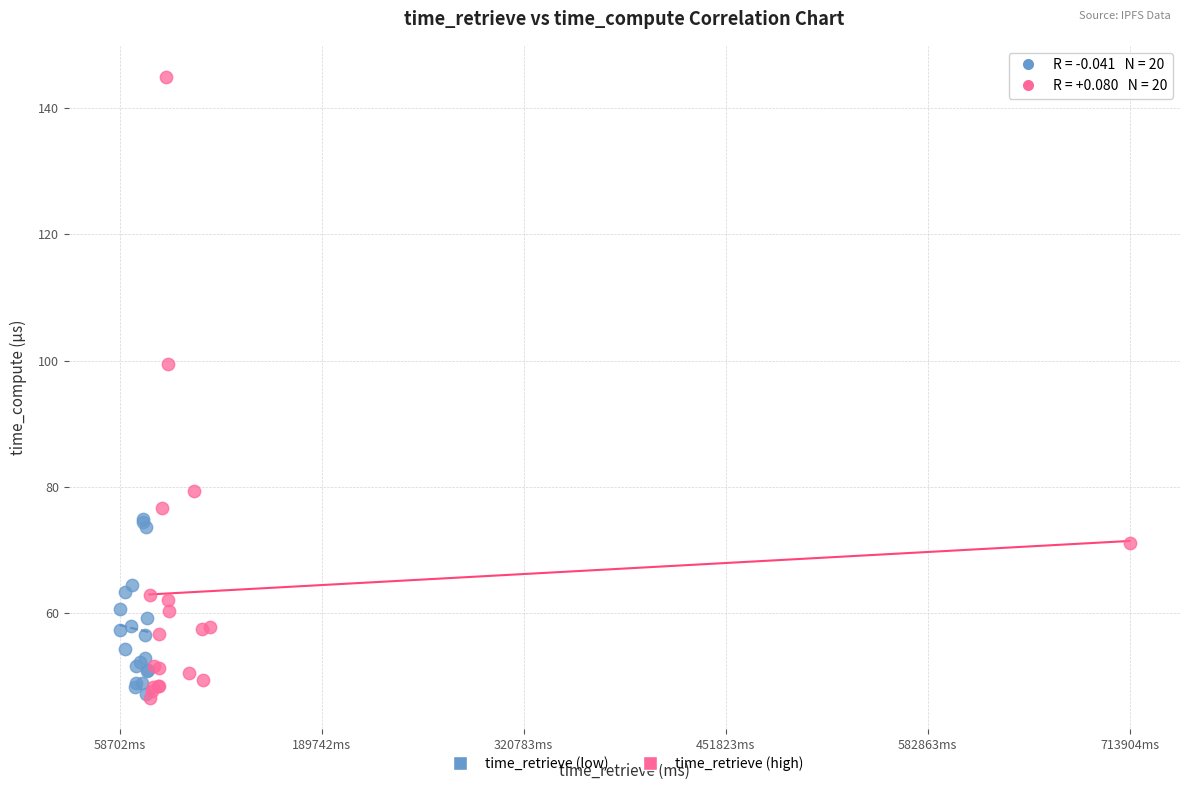

Which series contains the highest Y value?

time_retrieve (high)